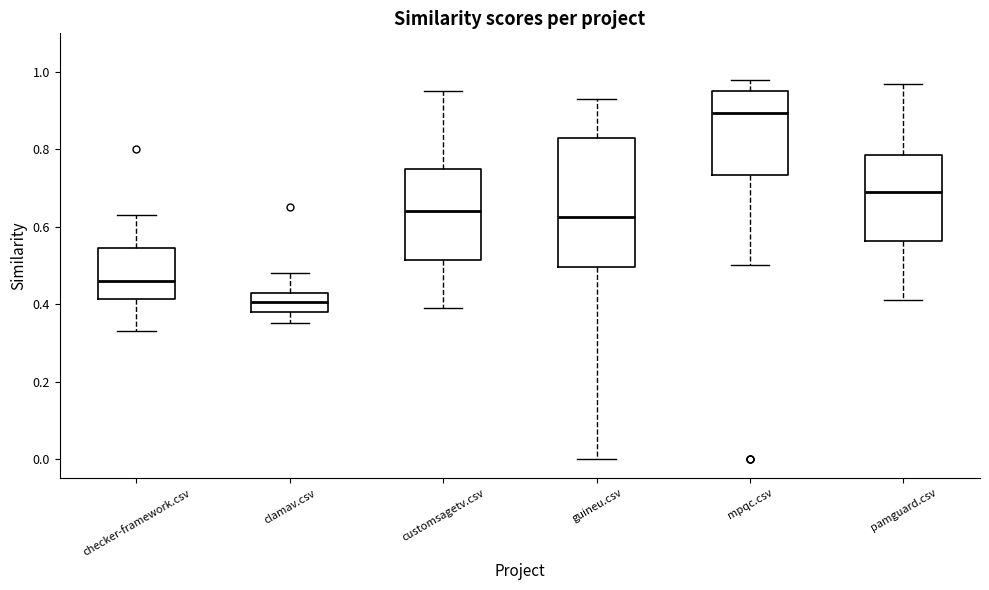

Which box's median line is the lowest?

clamav.csv